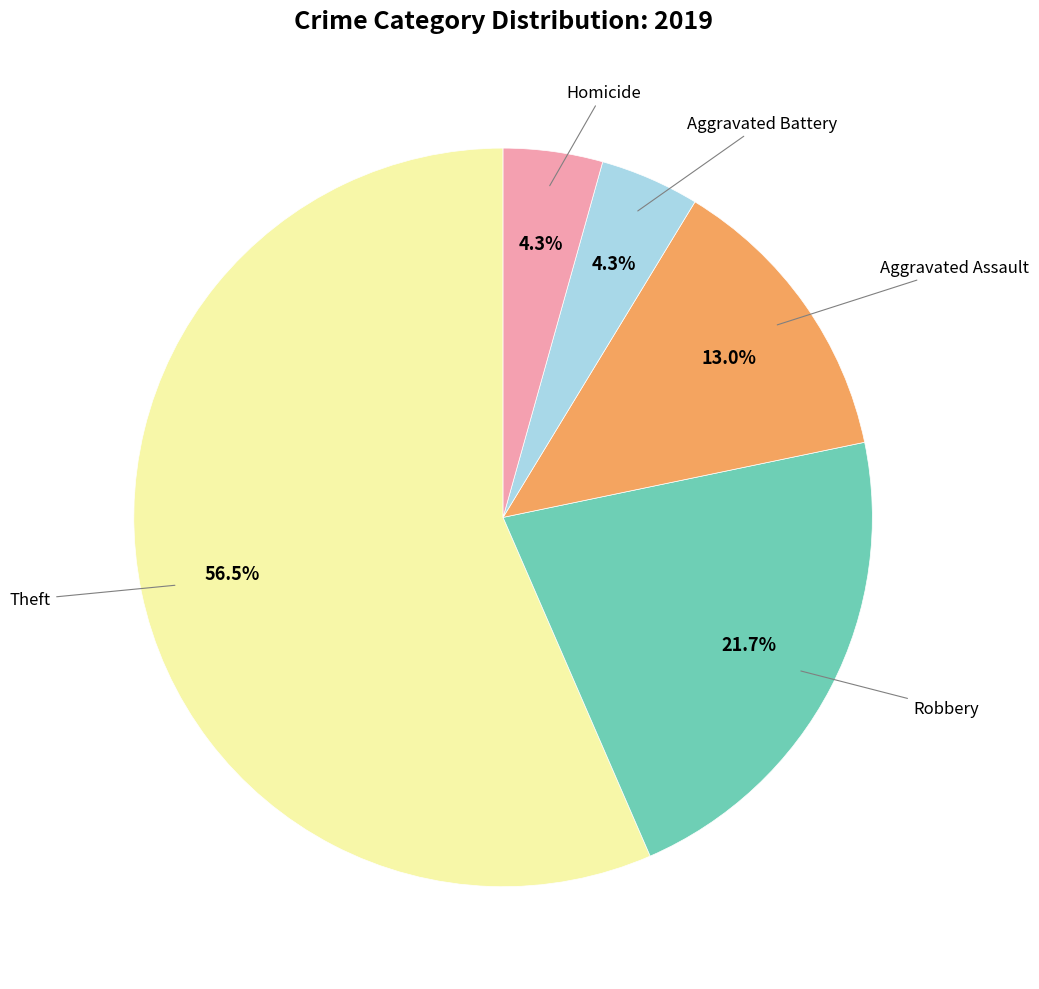

How many slices are in this pie chart?

5